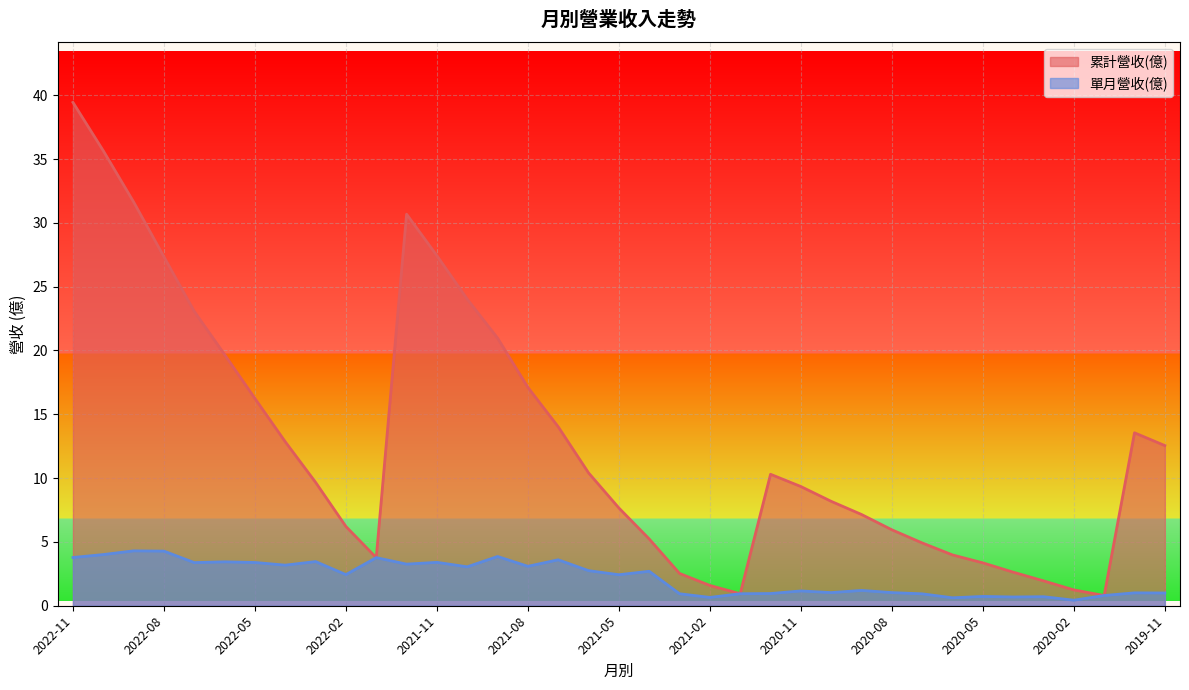

At which category does 單月營收(億) reach its first local valley?

2022-07